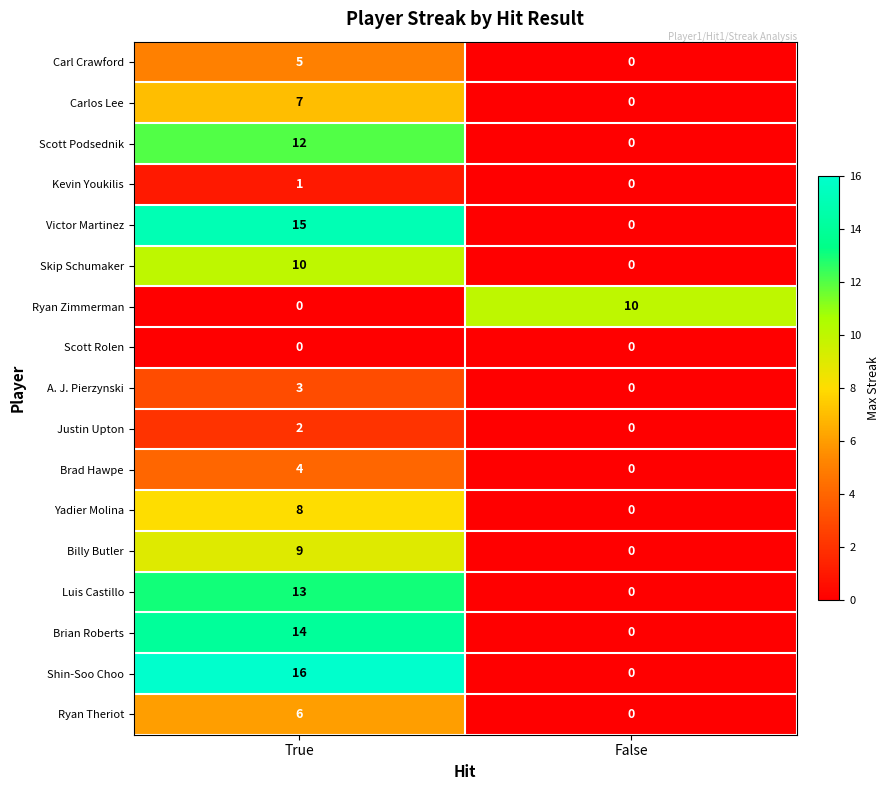

Rank the categories by Carlos Lee value from lowest to highest.

False, True